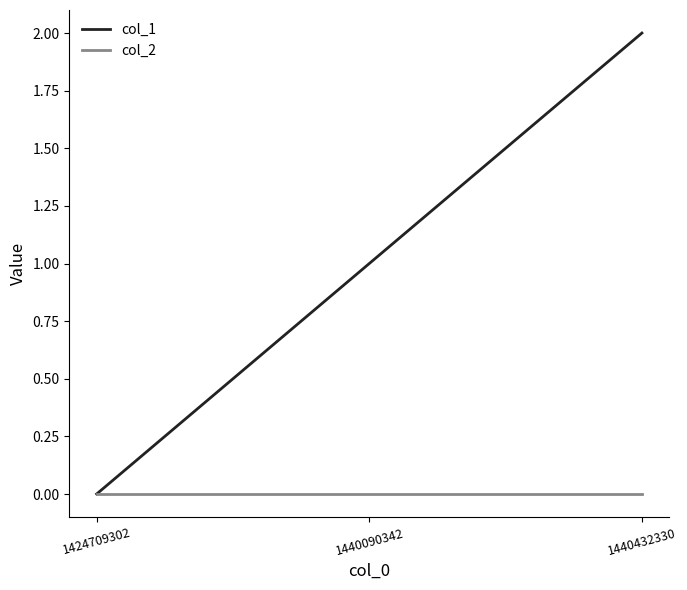

How many positive values does the col_1 series have?

2